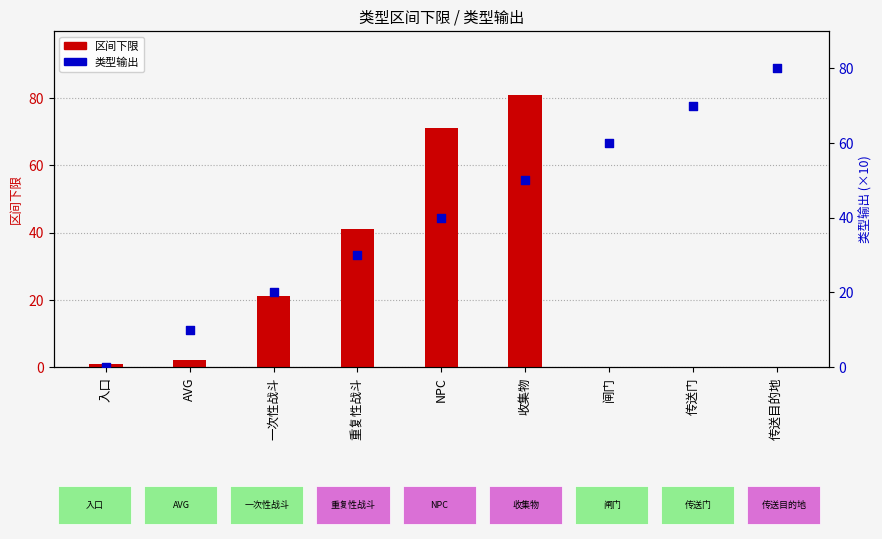

What is the total value across all series at AVG?

12